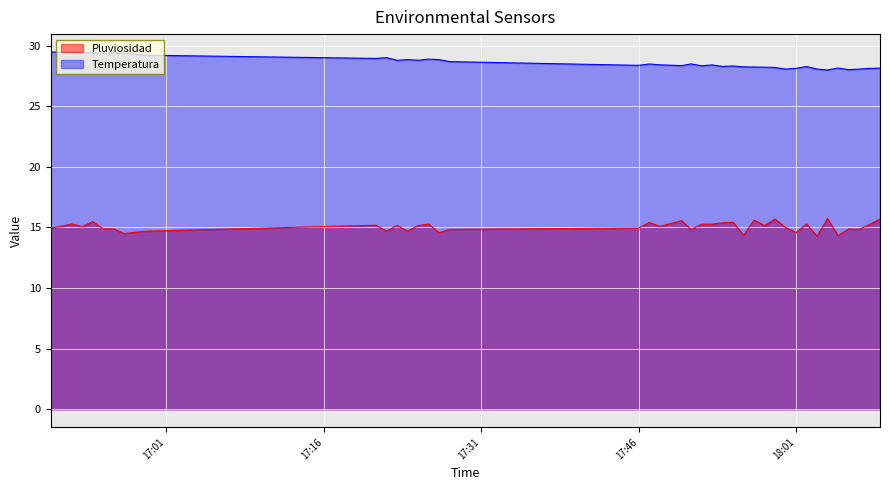

True or false: Temperatura and Pluviosidad intersect in this chart.

False